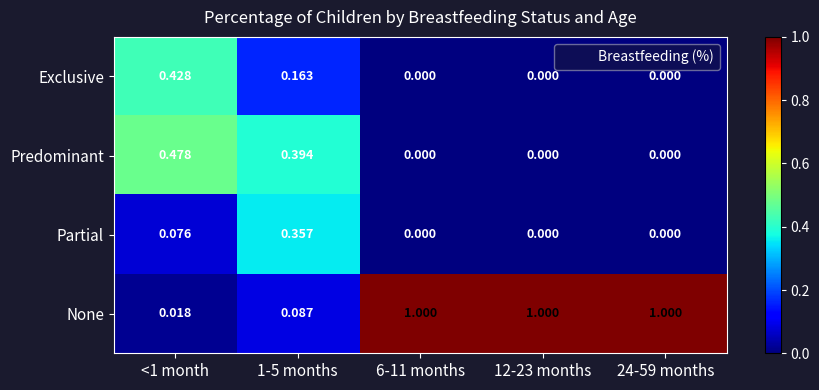

How many positive values does the Exclusive series have?

2